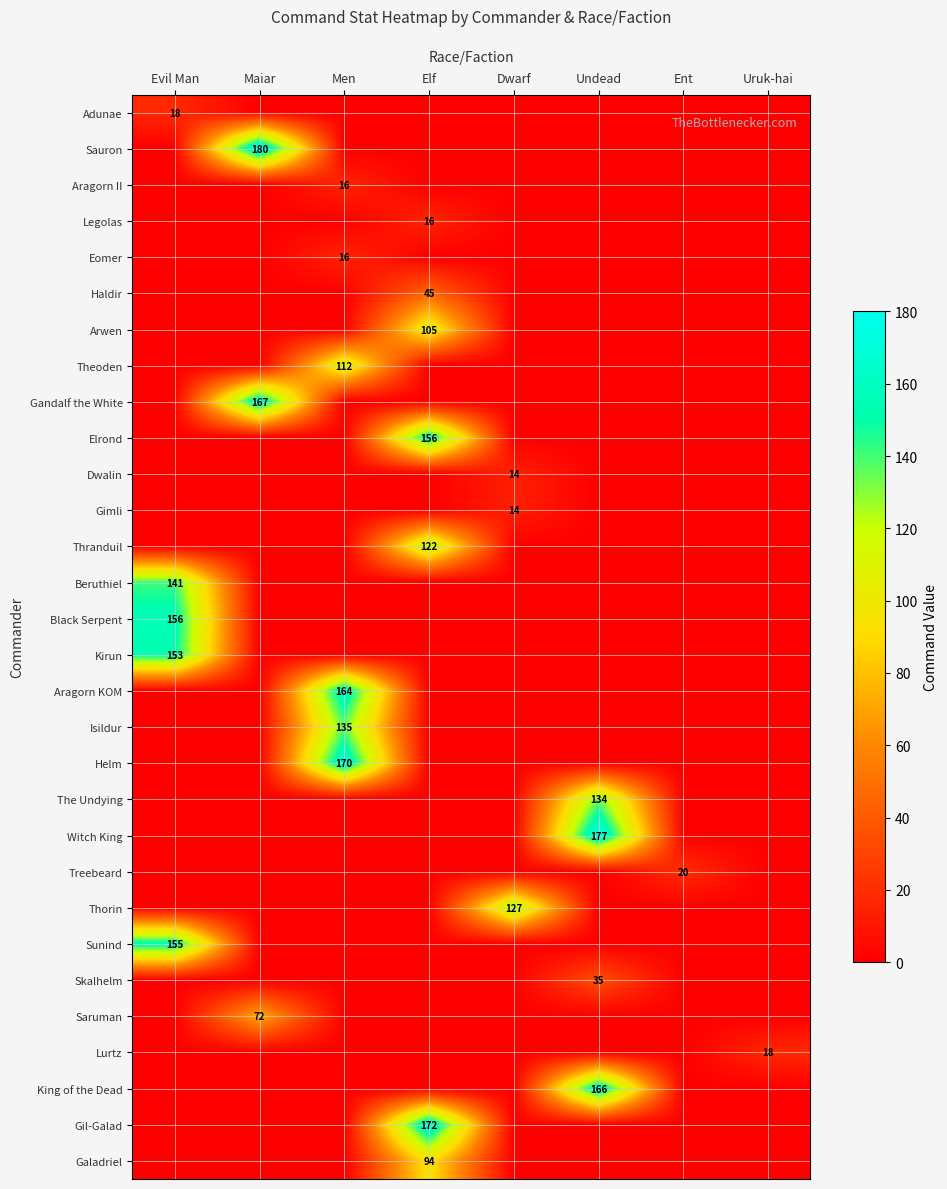

Rank the categories by Thranduil value from lowest to highest.

Evil Man, Maiar, Men, Dwarf, Undead, Ent, Uruk-hai, Elf